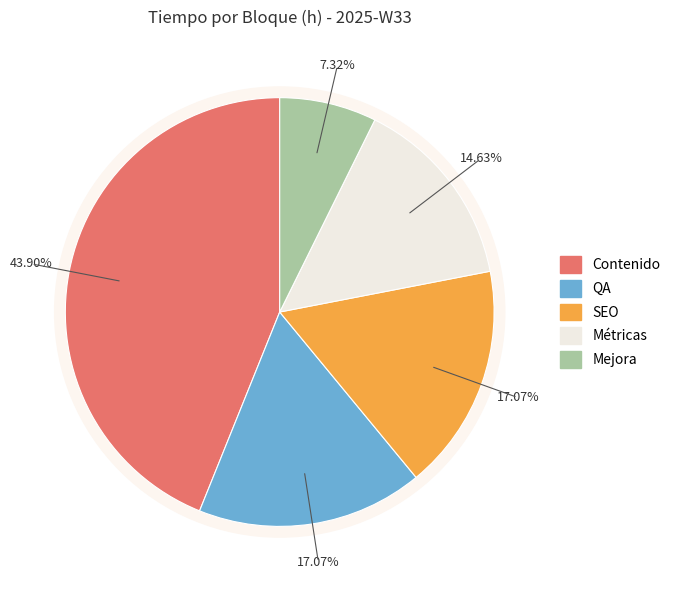

What percentage do Mejora and Métricas together represent?

22.0%